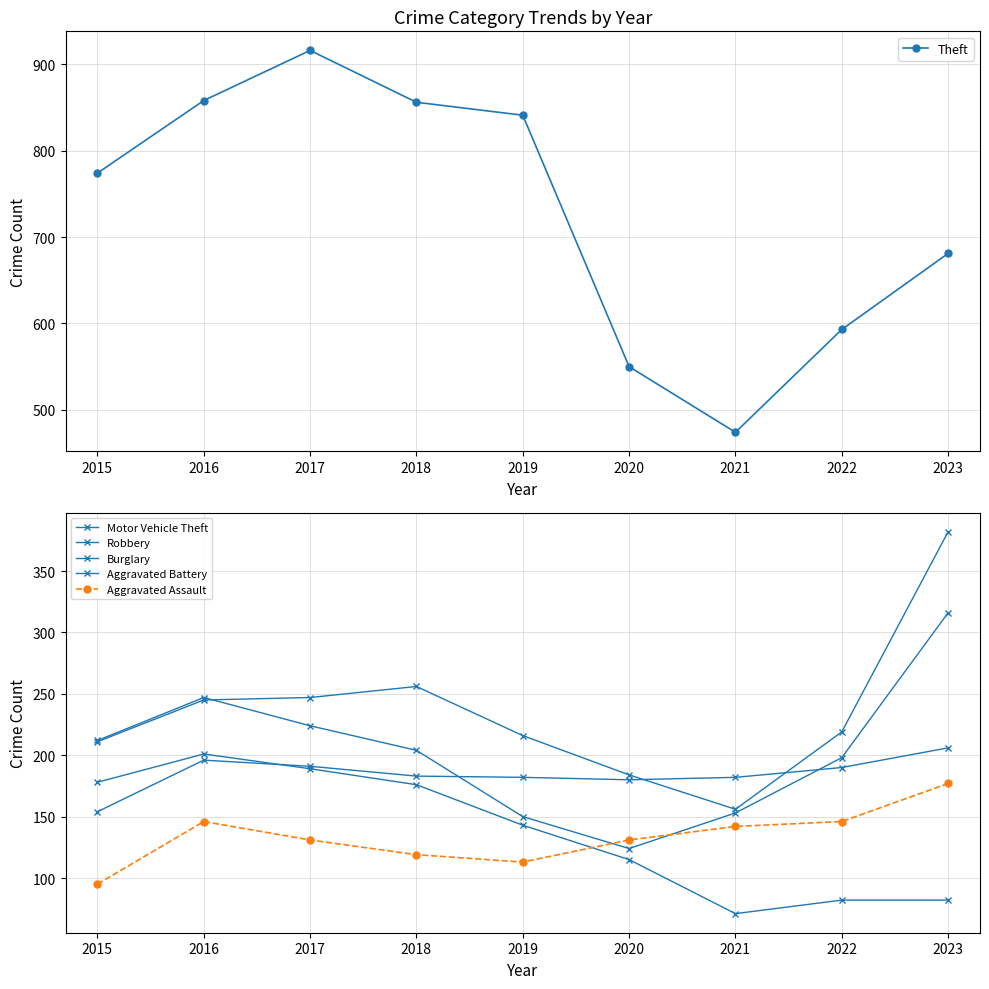

What is the average value of the Theft series?

727